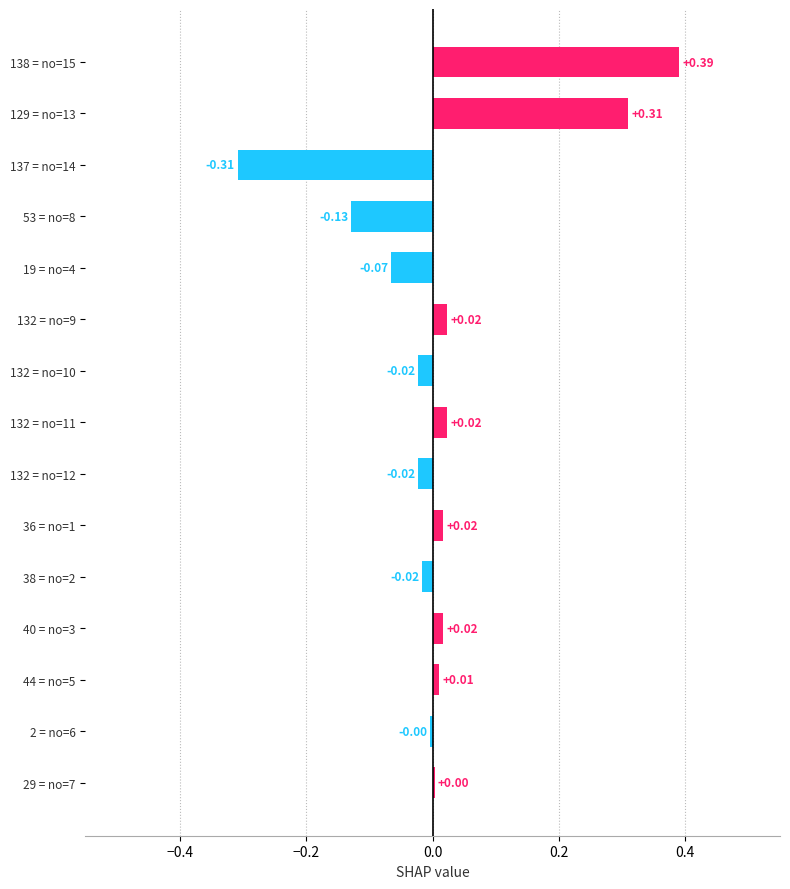

Which has a higher value, 38 = no=2 or 36 = no=1?

36 = no=1